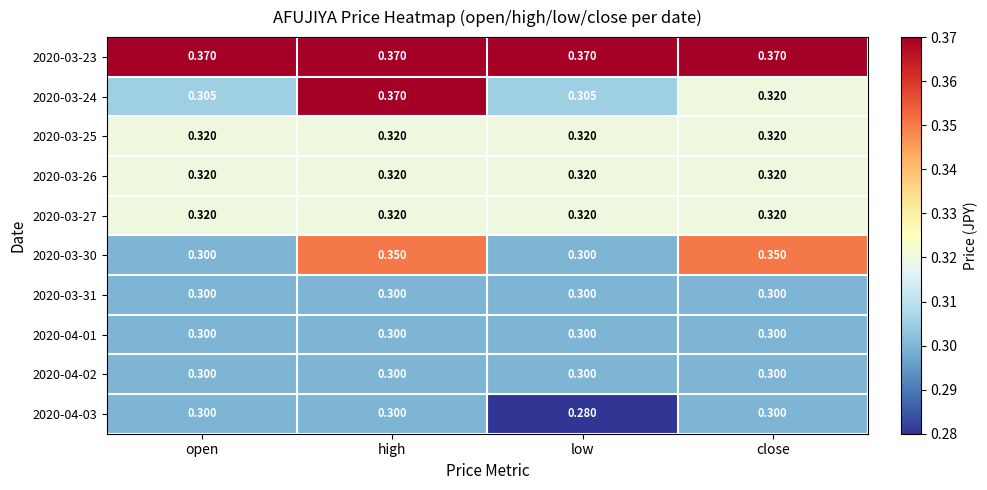

At which category is the sum across all series the highest?

high